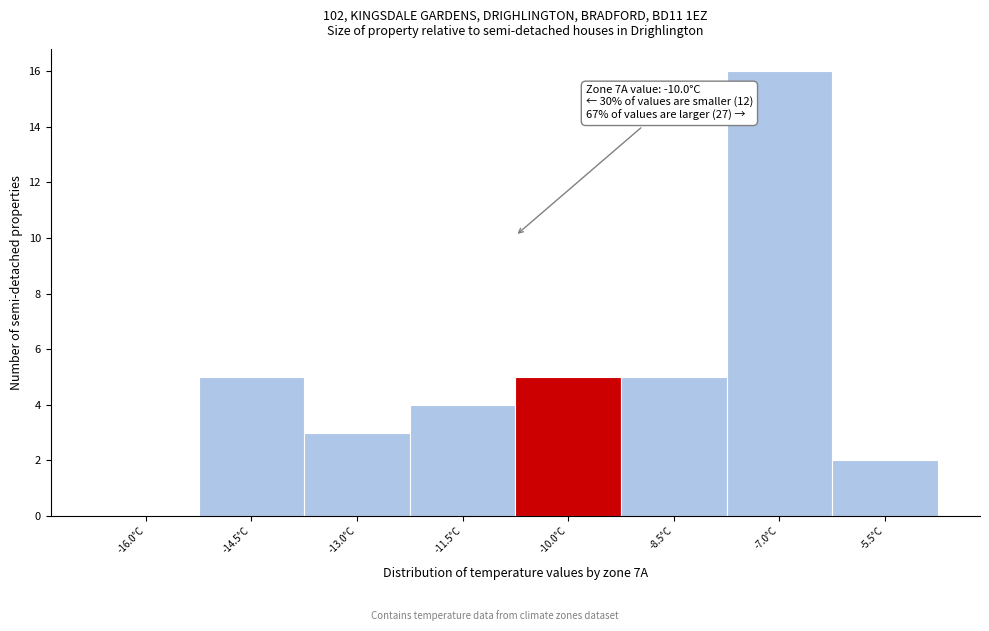

Reading right to left, extract all data points from this chart.

-5.5°C=2	-7.0°C=16	-8.5°C=5	-10.0°C=5	-11.5°C=4	-13.0°C=3	-14.5°C=5	-16.0°C=0